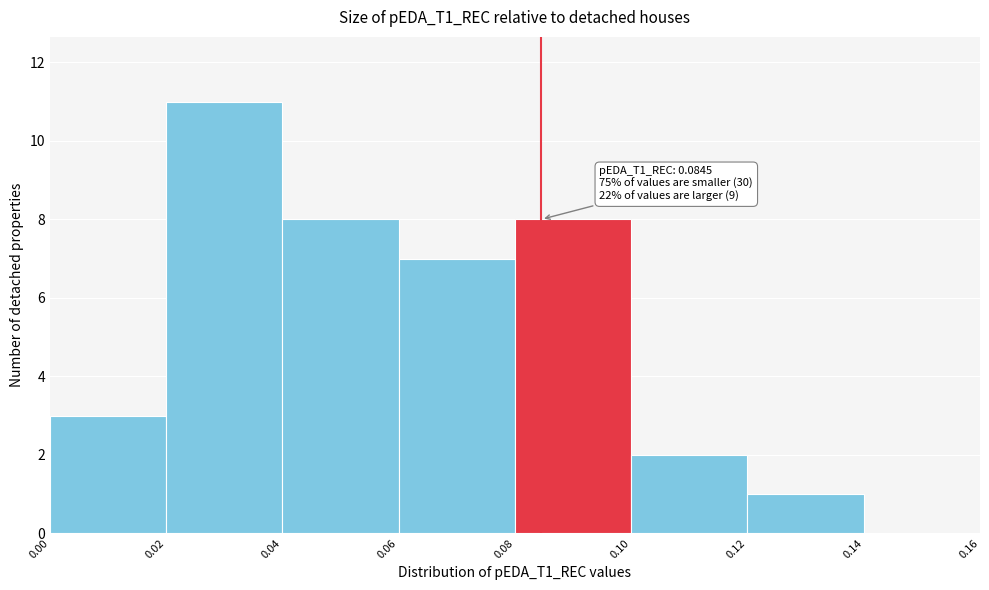

Which range on the x-axis has the tallest bar?

0.02 to 0.04